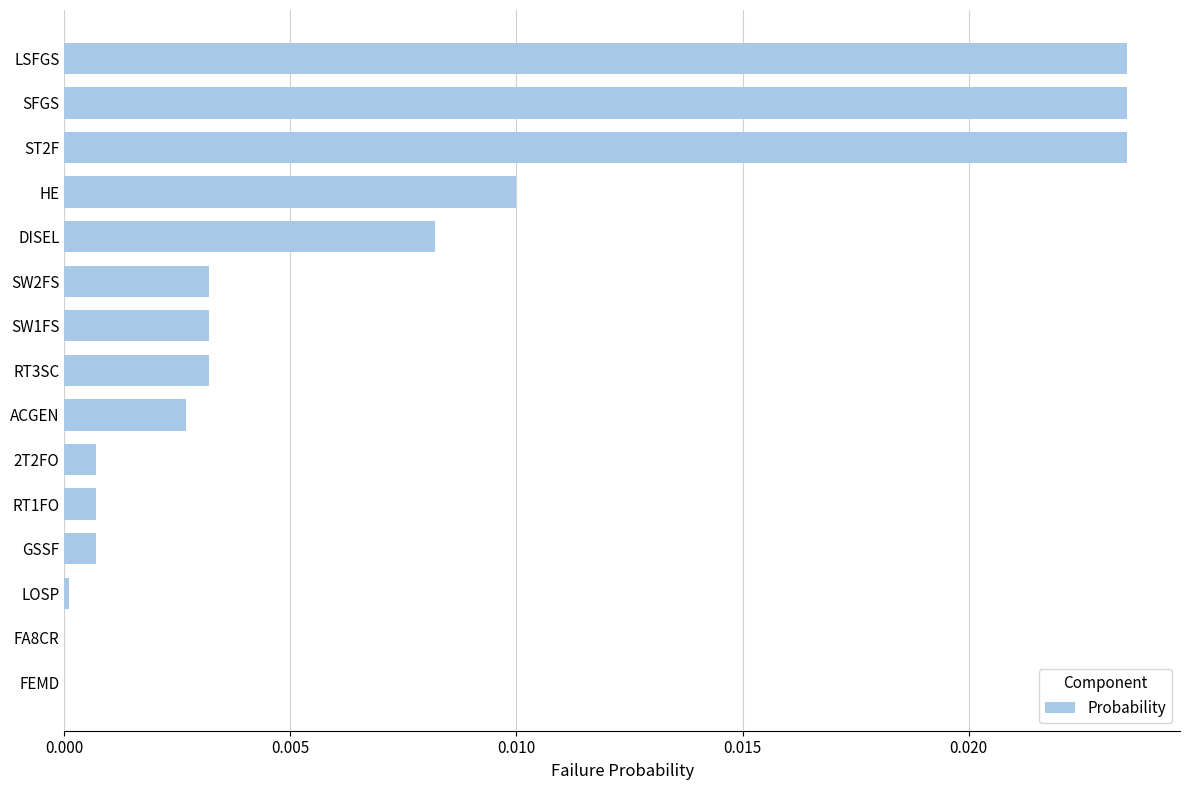

The value at FA8CR is 0.0. True or false?

True